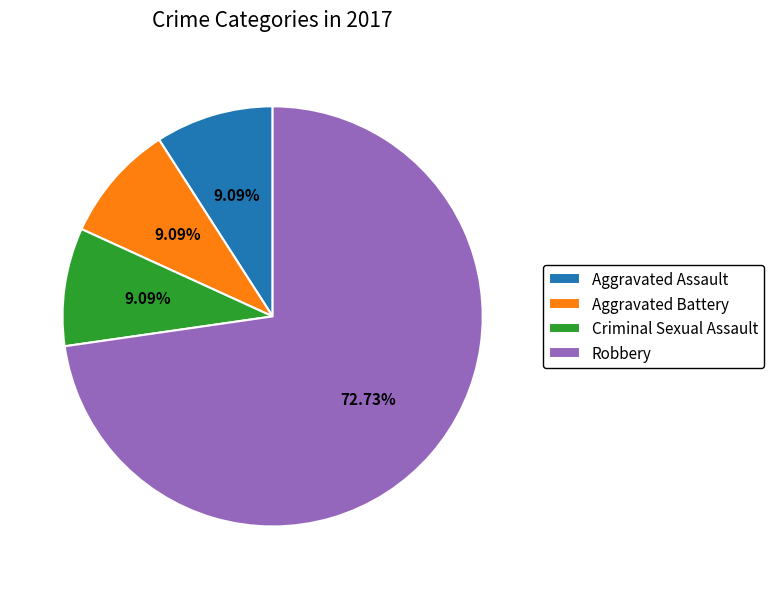

Which category has the biggest portion of the pie?

Robbery